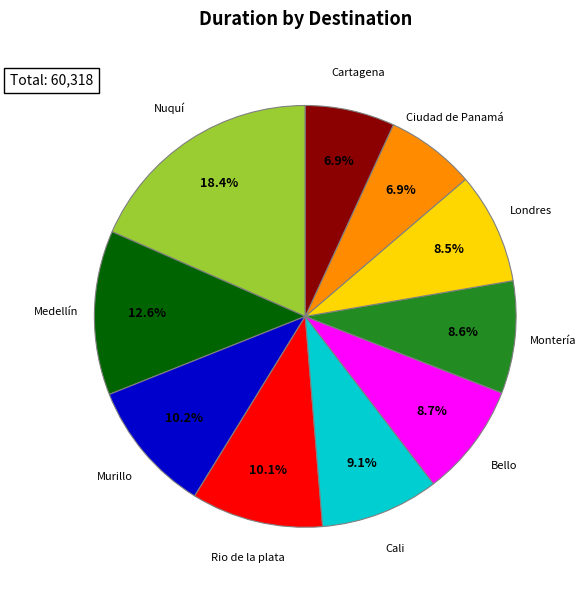

Is there a majority slice in this chart?

No